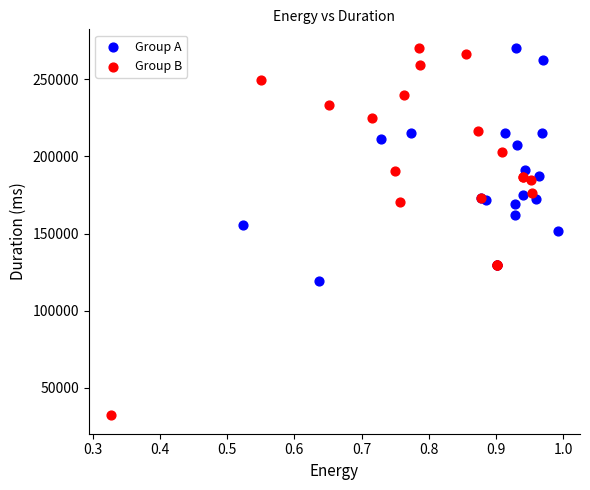

Which series contains the lowest Y value?

Group B